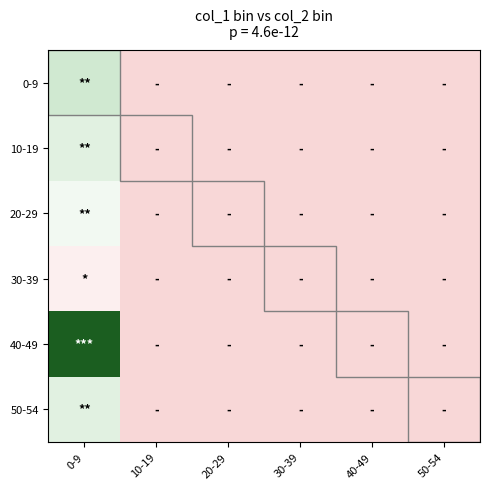

What is the total value across all series at 0-9?

35